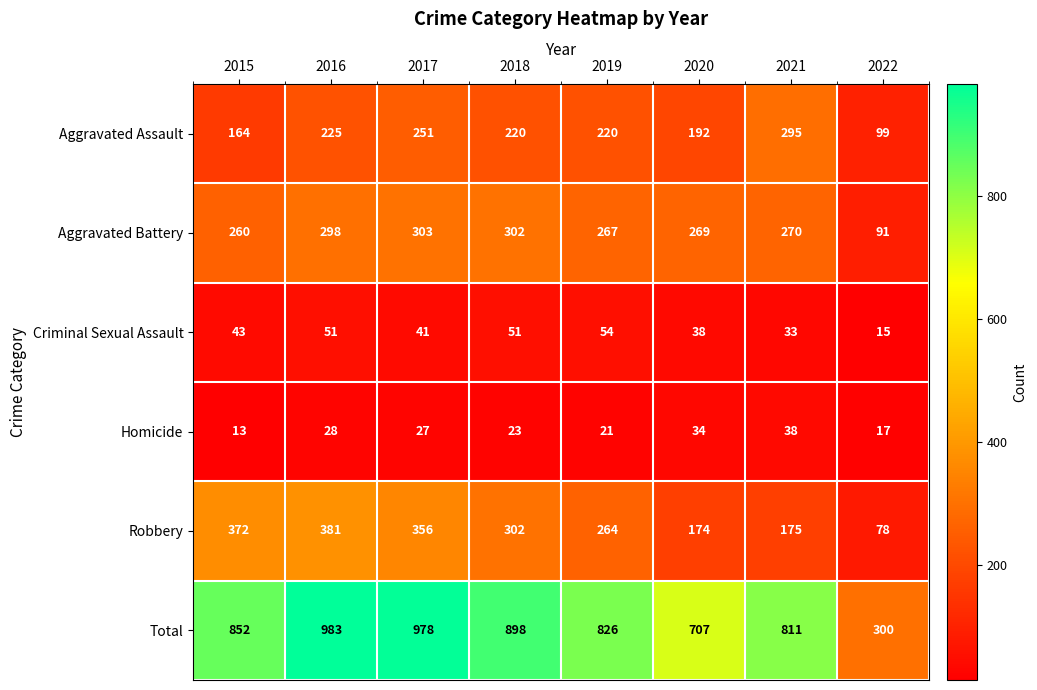

At how many categories does at least one series exceed 664?

7